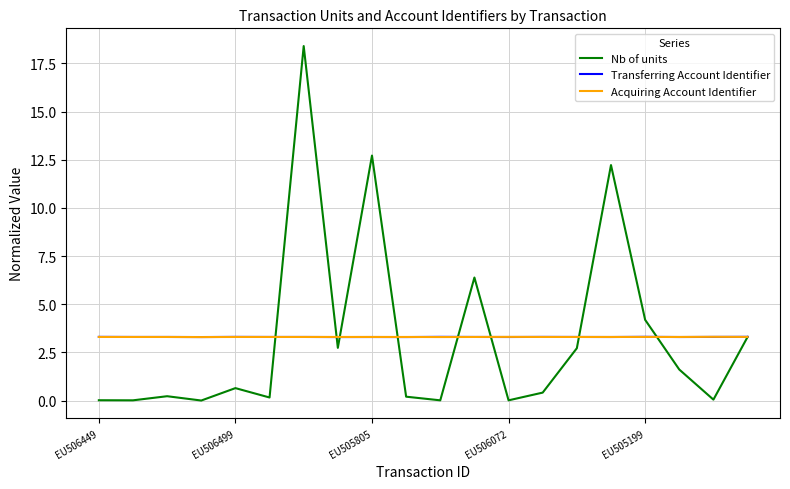

Which series has the largest range (max minus min)?

Nb of units